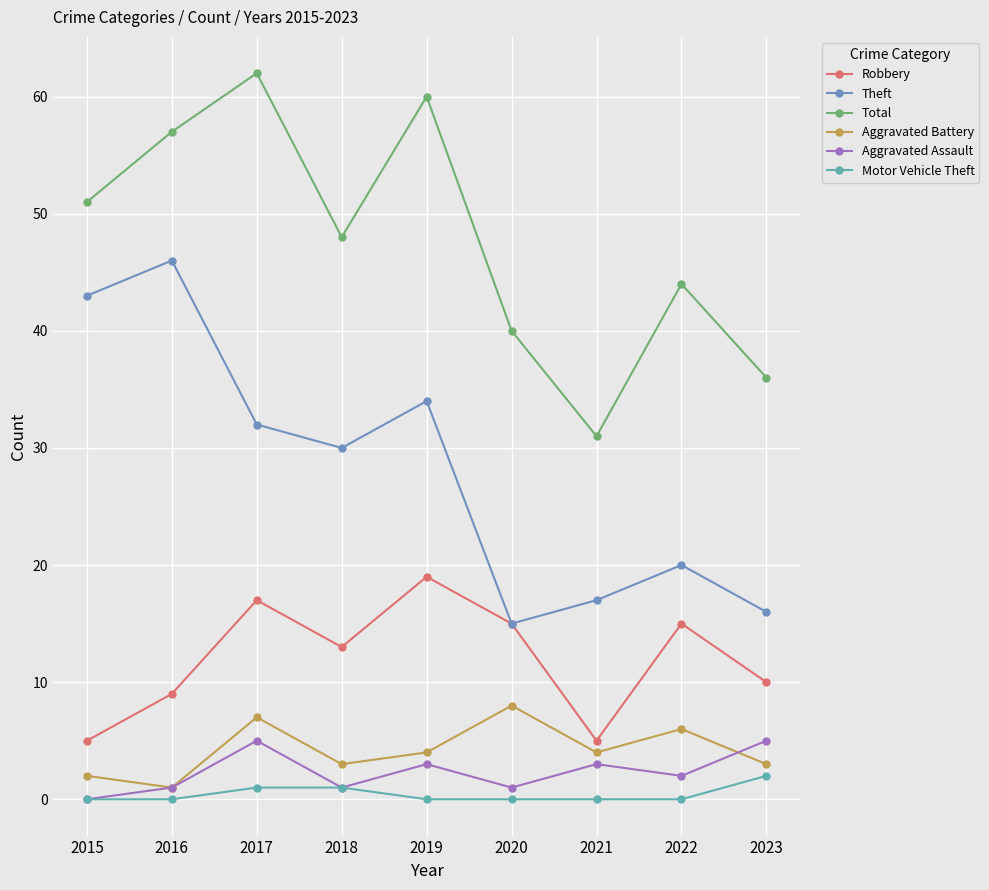

What is the minimum value for Robbery?

5